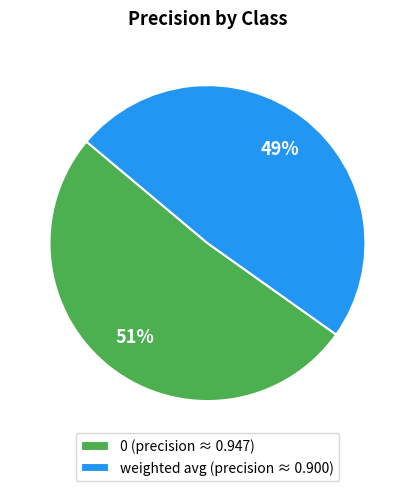

Is the sum of 0 and weighted avg greater than half?

Yes